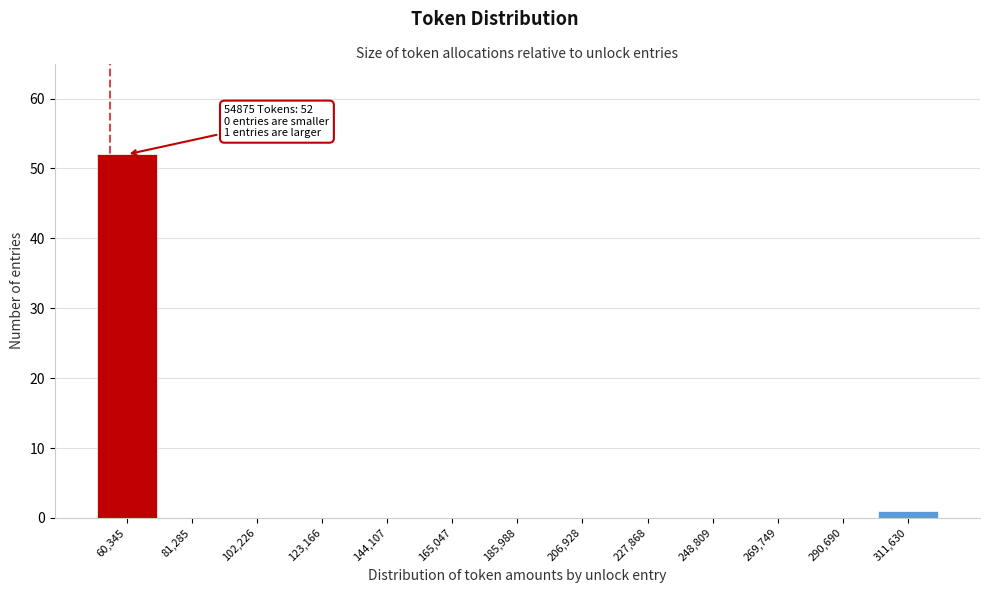

Which range on the x-axis has the tallest bar?

50000 to 70000